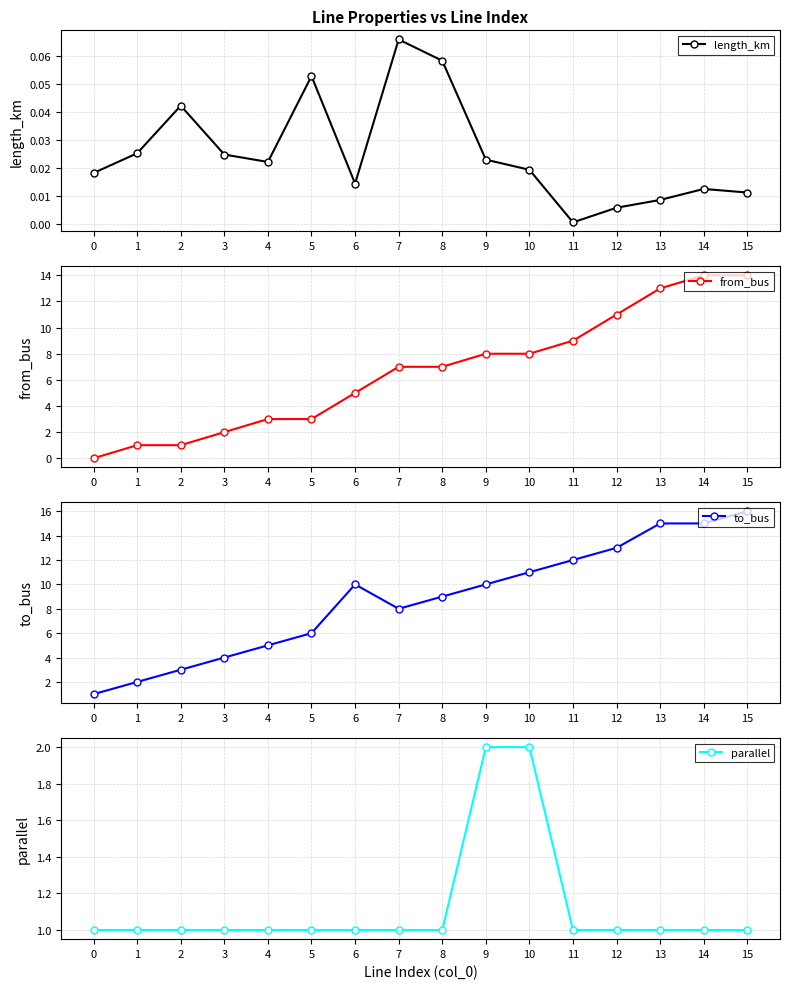

How many times do from_bus and length_km cross each other?

1